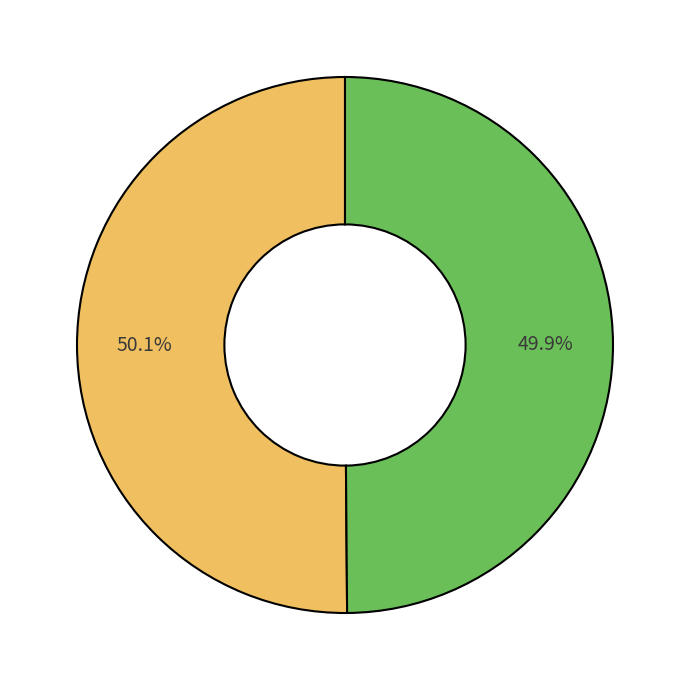

Is there any slice that represents more than half of the pie?

Yes